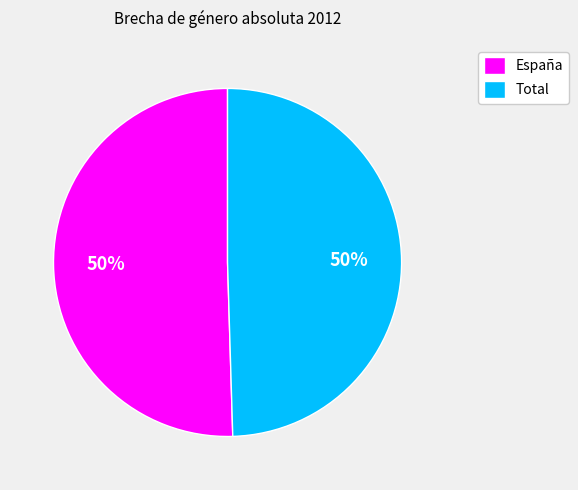

Combined, do España and Total account for over 50%?

Yes